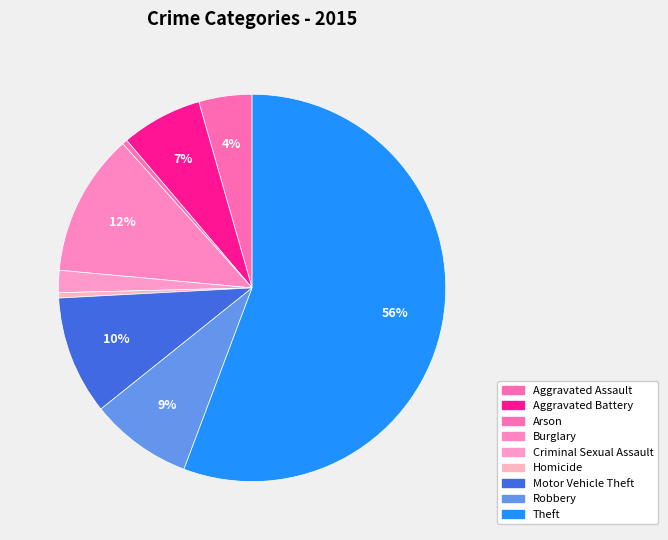

What is the change in value from Aggravated Assault to Robbery?

+1594